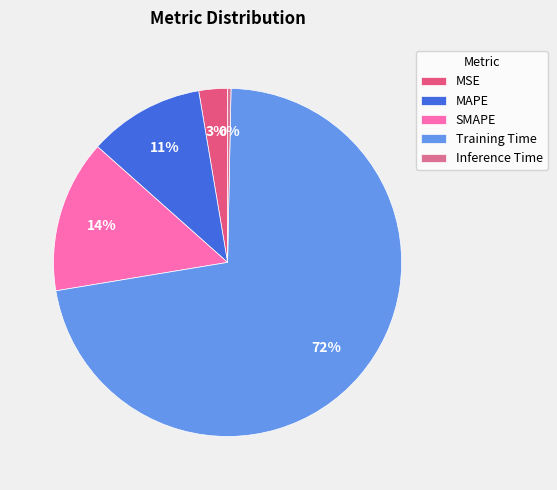

To the nearest percent, what is the combined percentage of Inference Time and Training Time?

72%